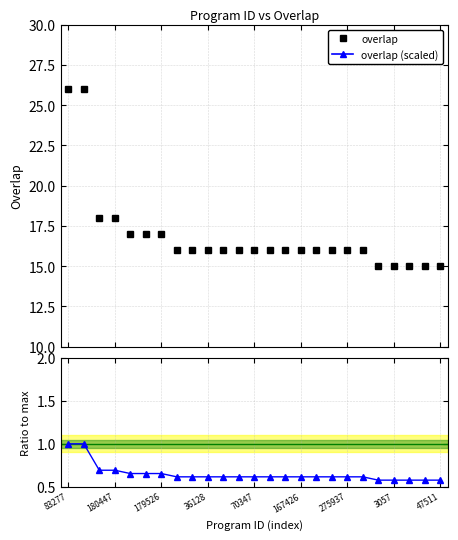

What is the highest value of the overlap series?

26